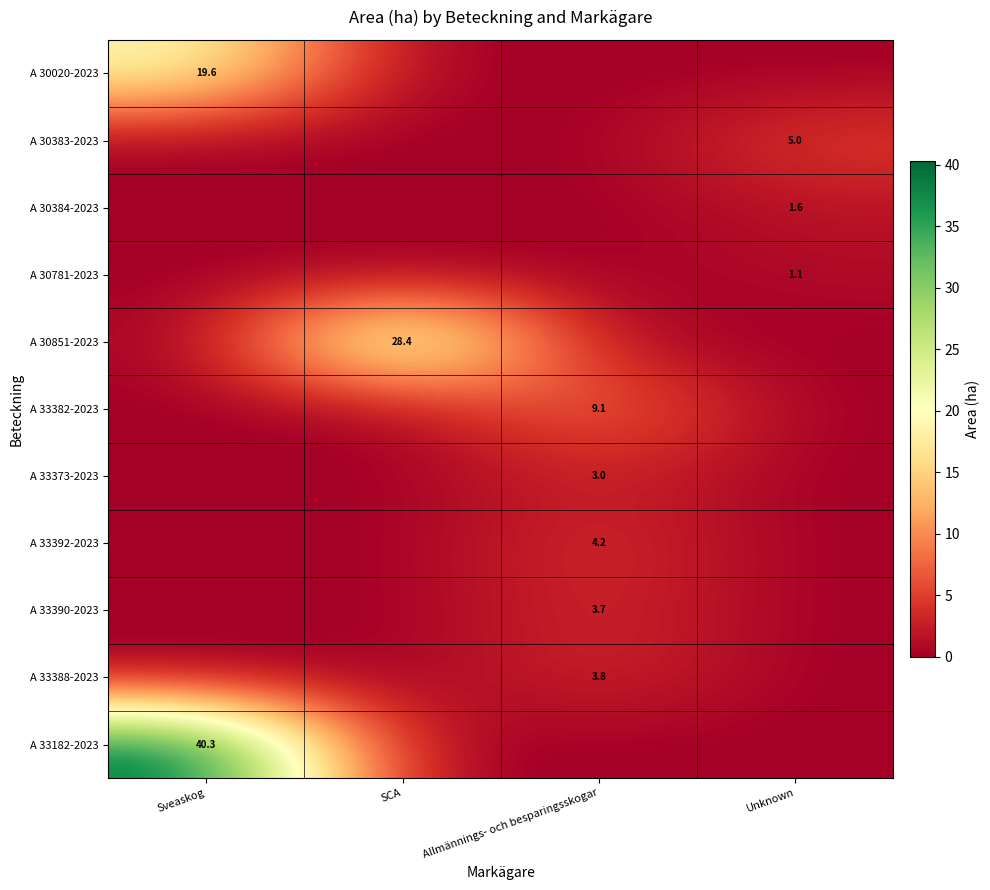

The value of A 30781-2023 at Unknown is 1.1. True or false?

True